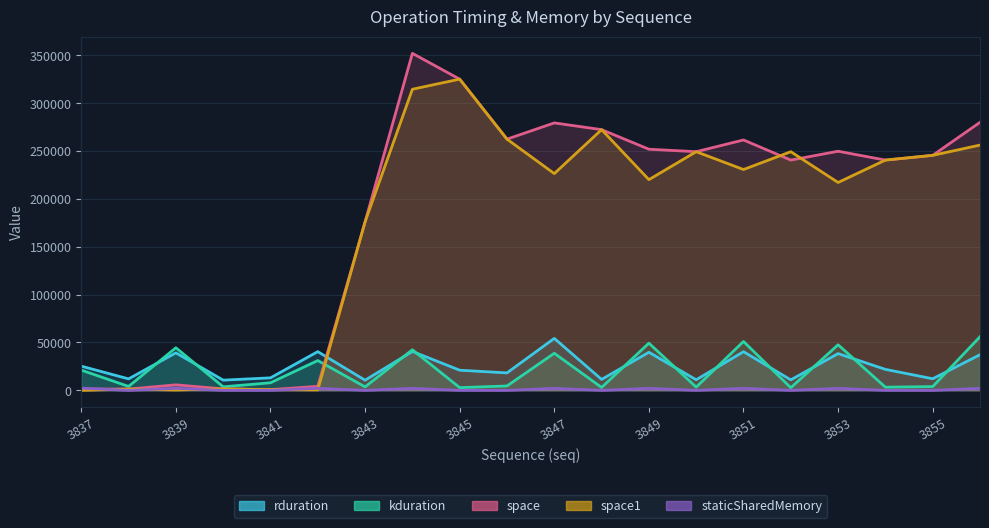

Does the chart display data point markers on the line(s)?

No